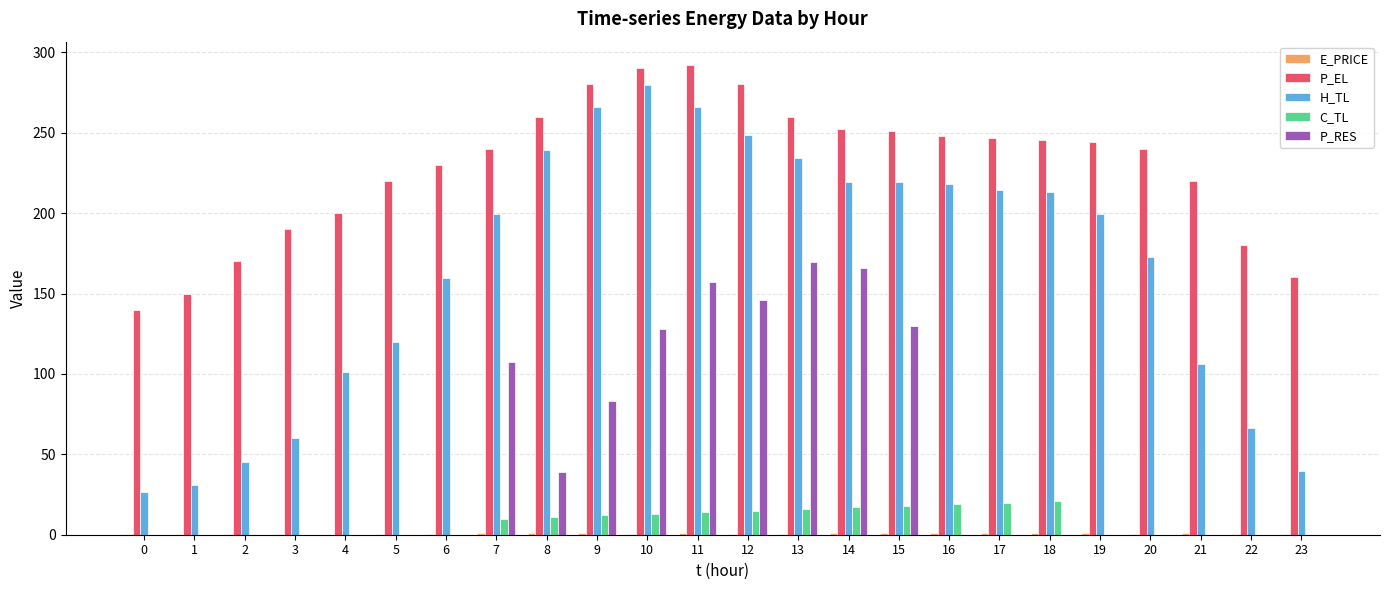

Which series has the largest total across all categories?

P_EL